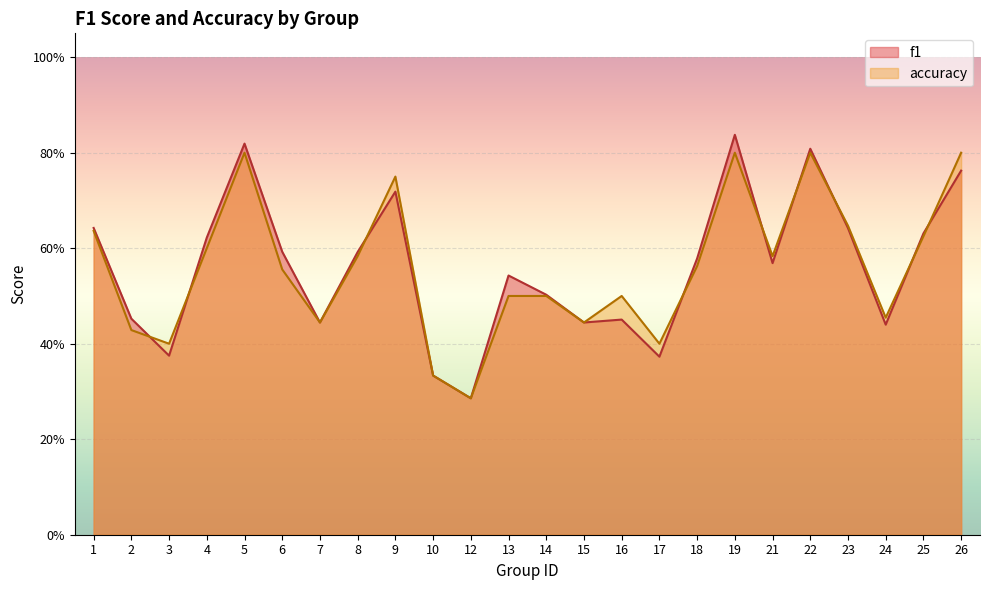

After their last crossing, which series has the higher values: f1 or accuracy?

accuracy